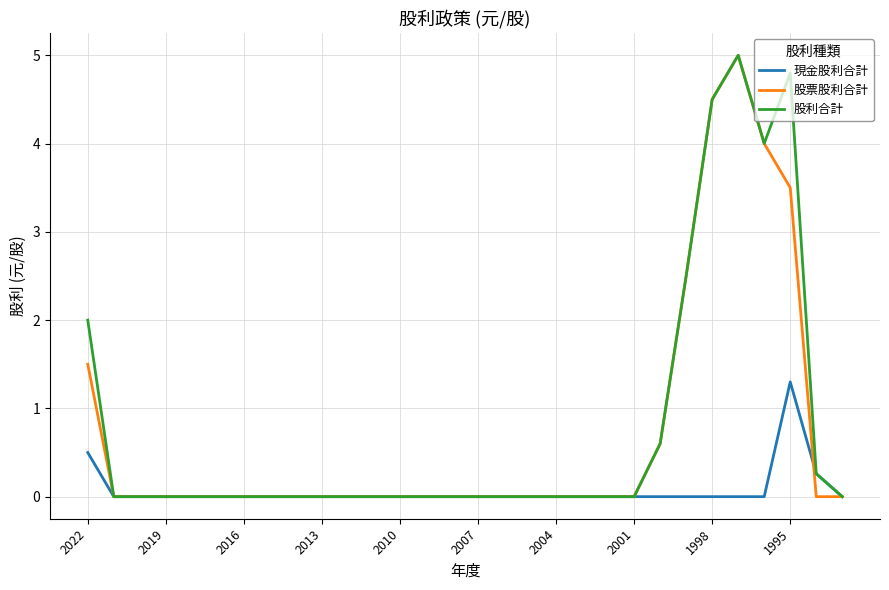

True or false: 股票股利合計 and 現金股利合計 intersect in this chart.

True